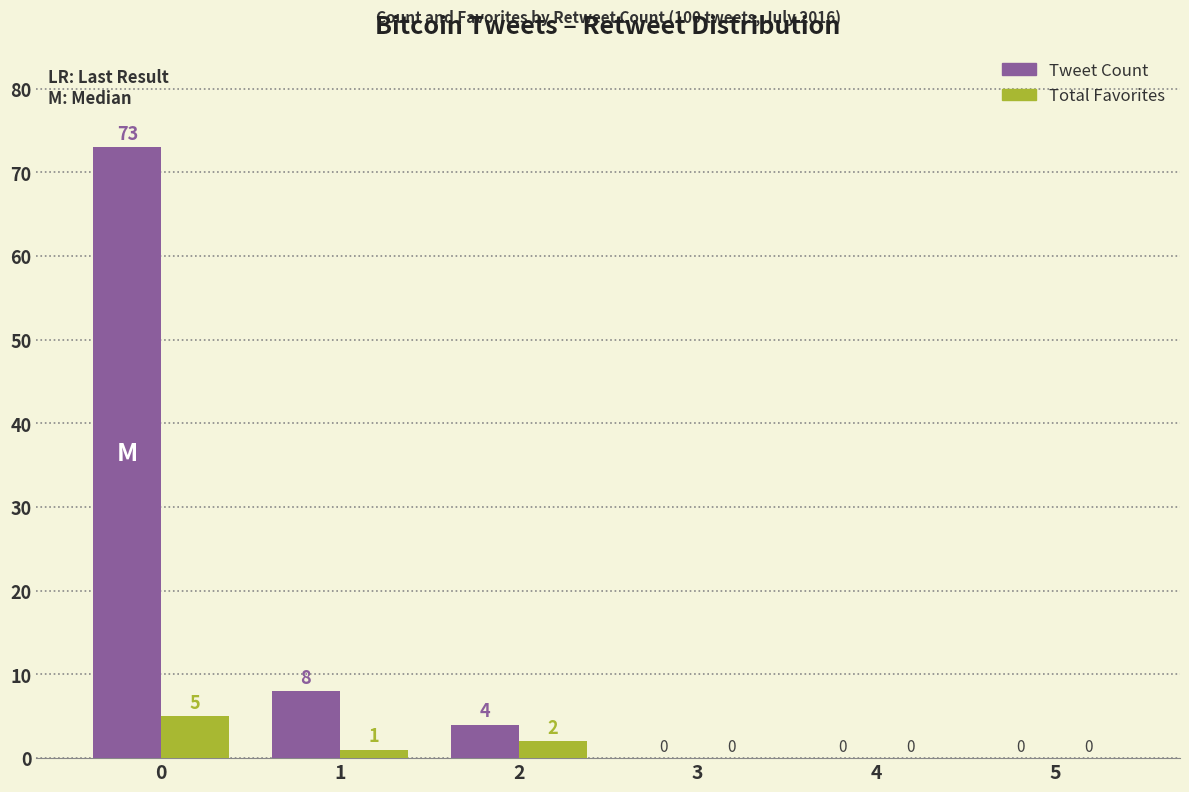

What is the average value of the Total Favorites series?

1